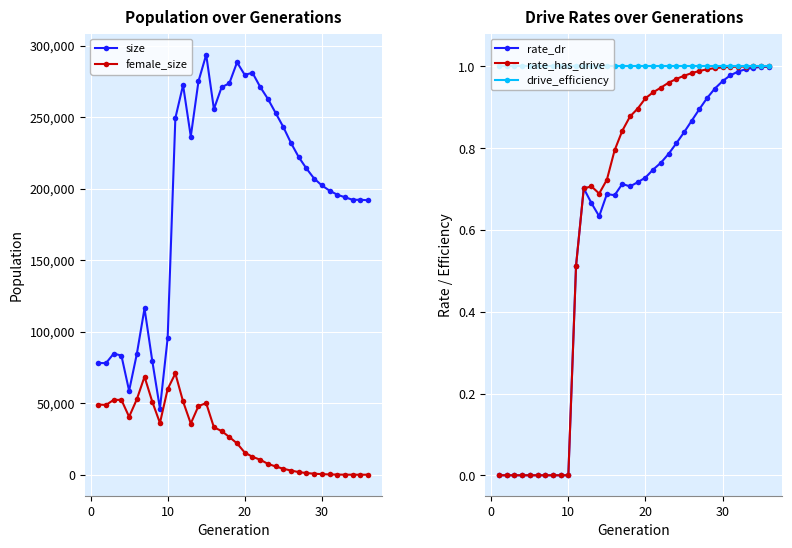

Does the chart display data point markers on the line(s)?

Yes